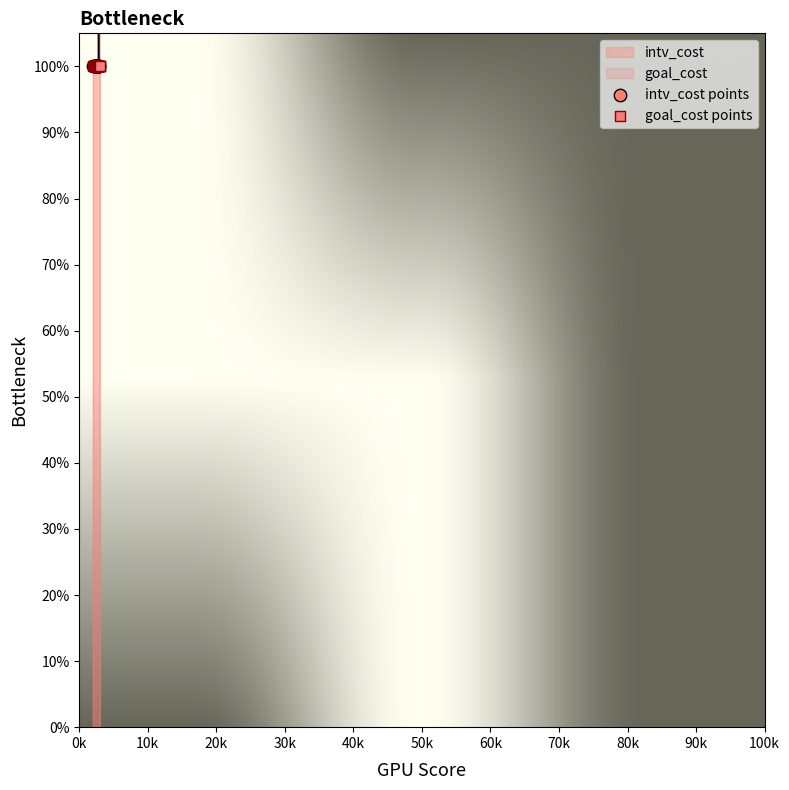

Which series has the widest spread of Y values?

intv_cost points